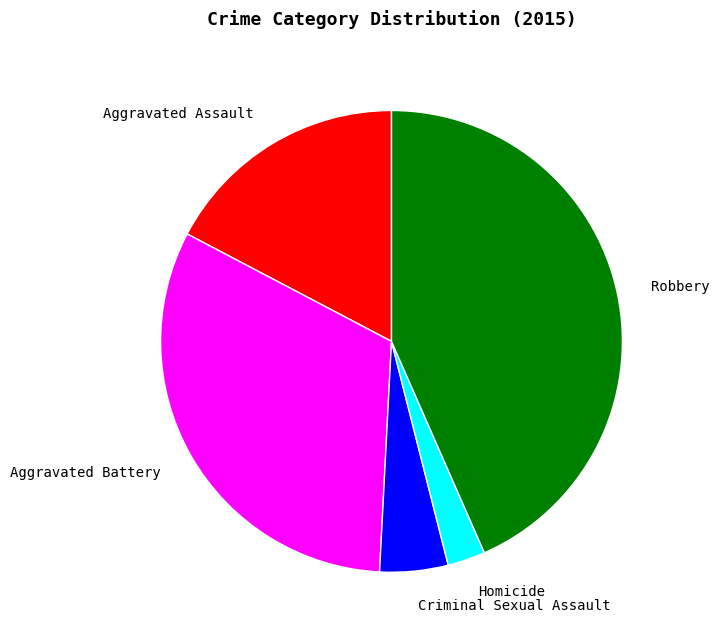

Is it true that Aggravated Battery is 32% of the pie?

True